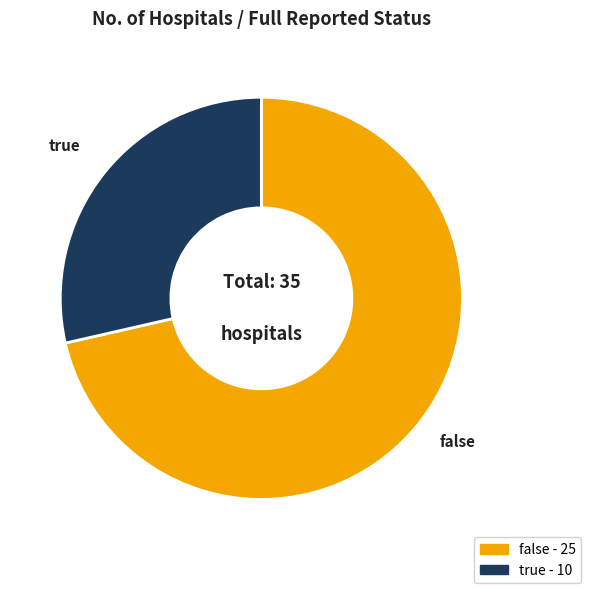

Does false account for over 50% of the chart?

Yes